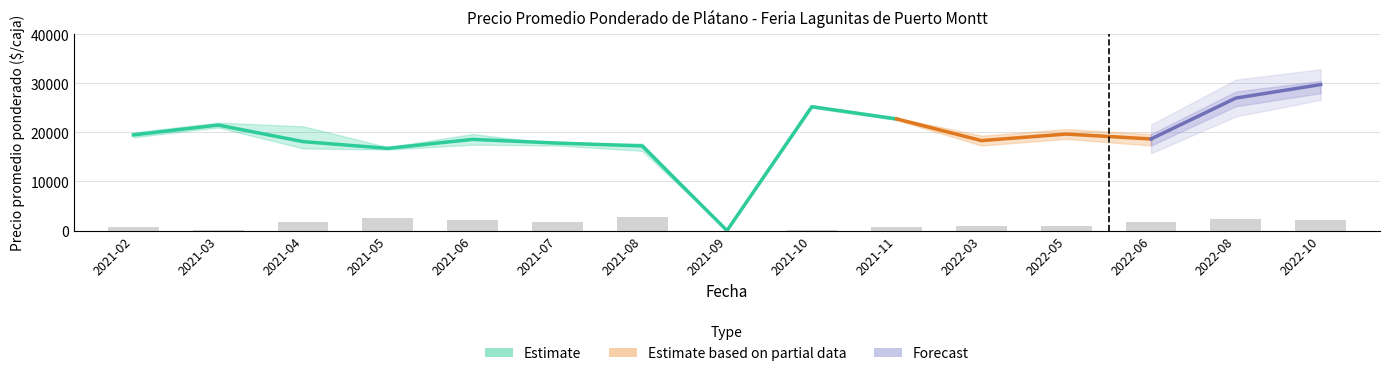

What is the label of the 3rd bar from the right?

2022-06